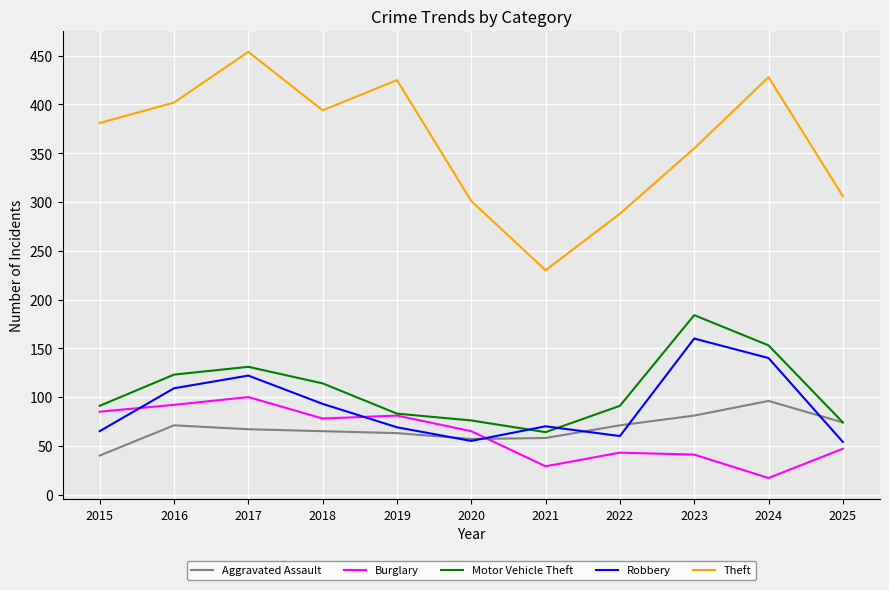

Read the Aggravated Assault value at 2021.

58